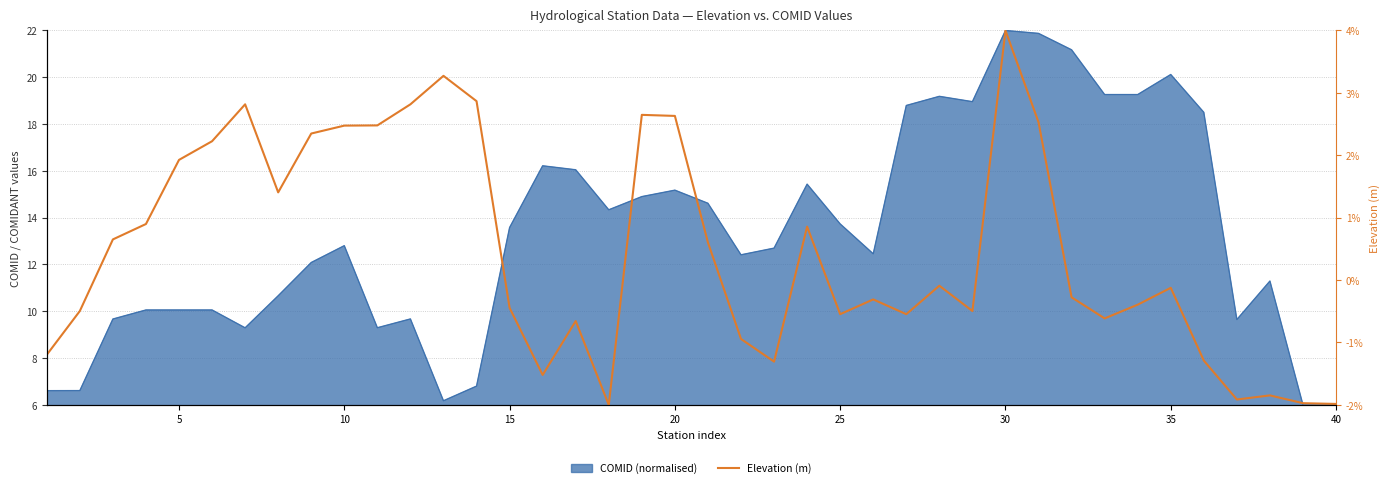

True or false: there are more than 2 points higher than both neighbors.

True